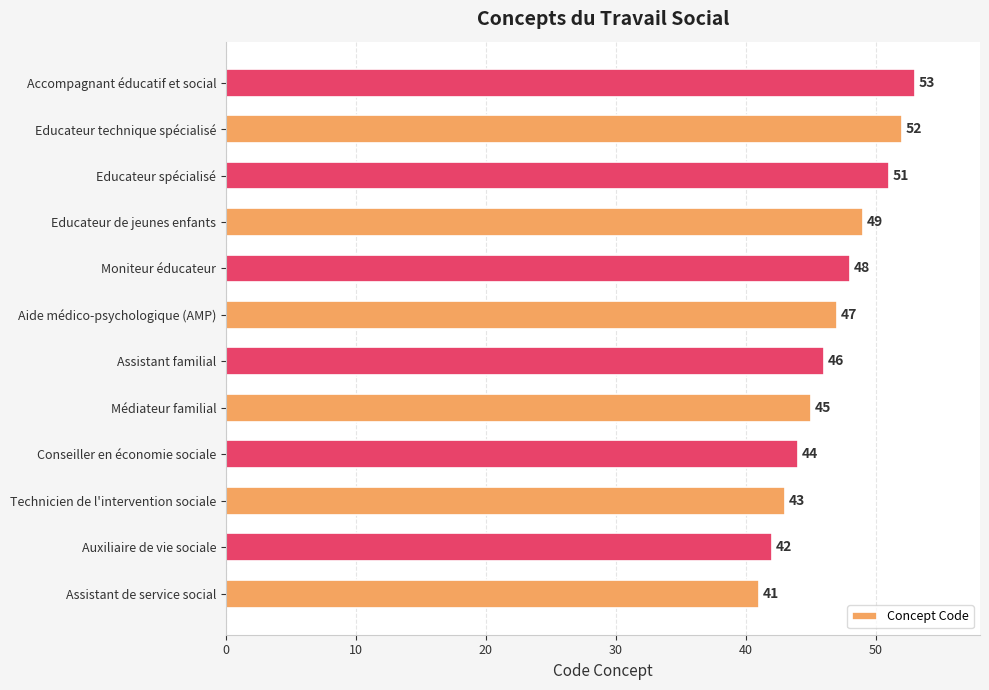

What is the maximum value shown in the chart?

53